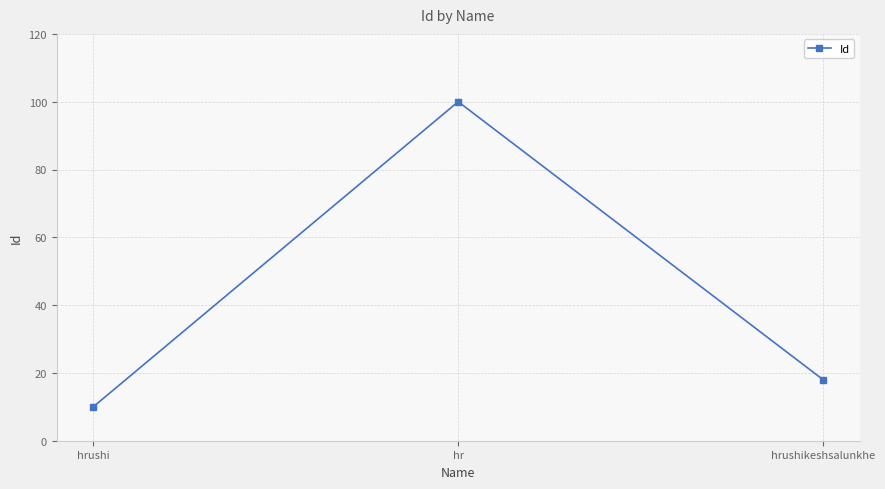

What is the greatest value displayed?

100